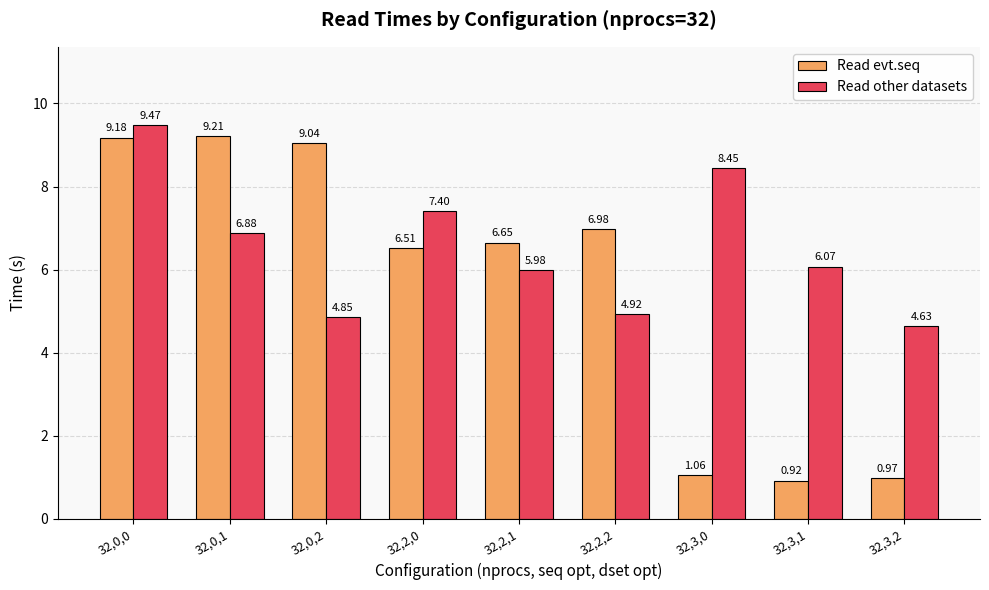

Which series has the largest total across all categories?

Read other datasets